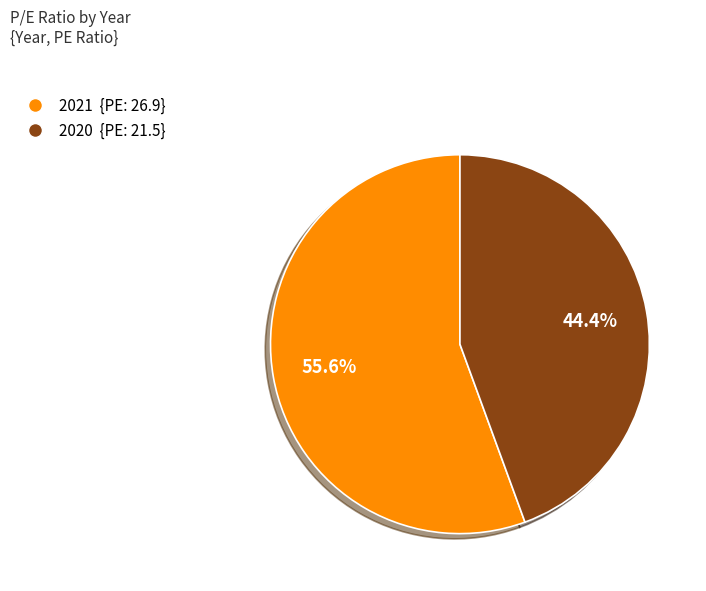

True or false: 2020 accounts for 44% of the total.

True